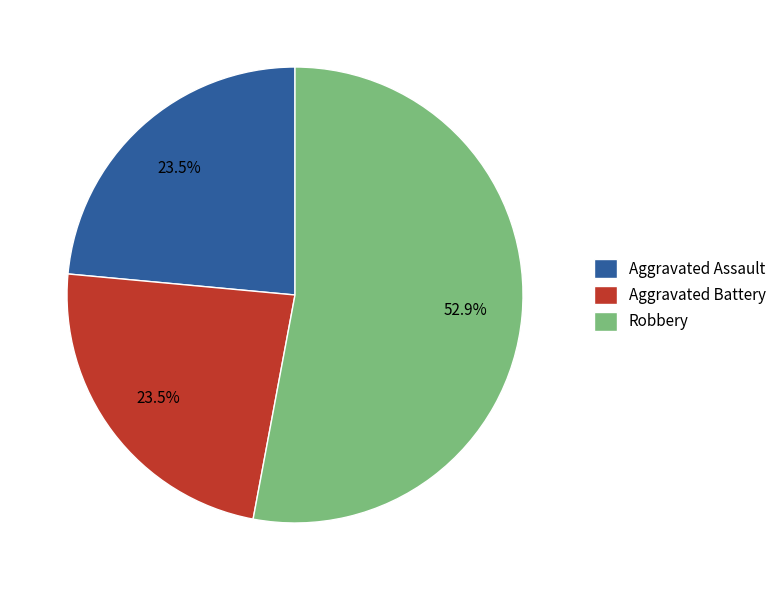

To the nearest percent, what is the difference between the largest and smallest slice percentages?

29%